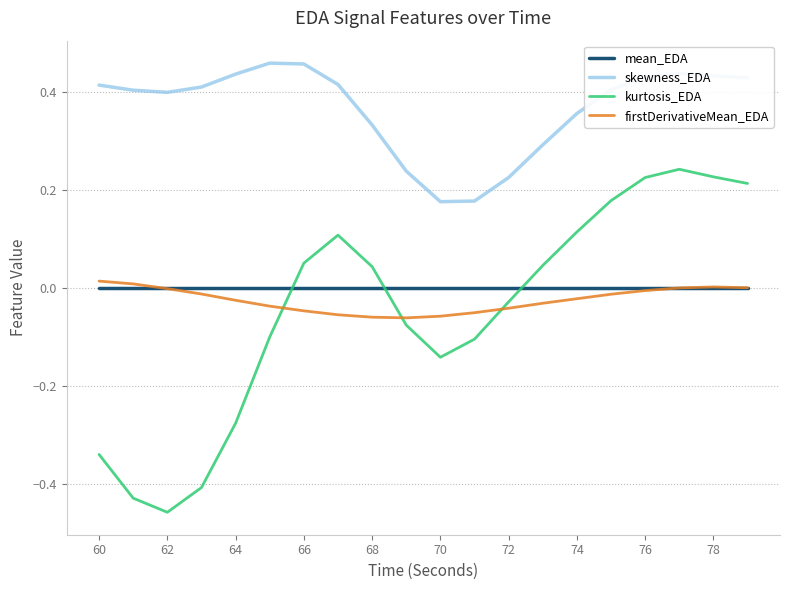

True or false: firstDerivativeMean_EDA and skewness_EDA intersect in this chart.

False